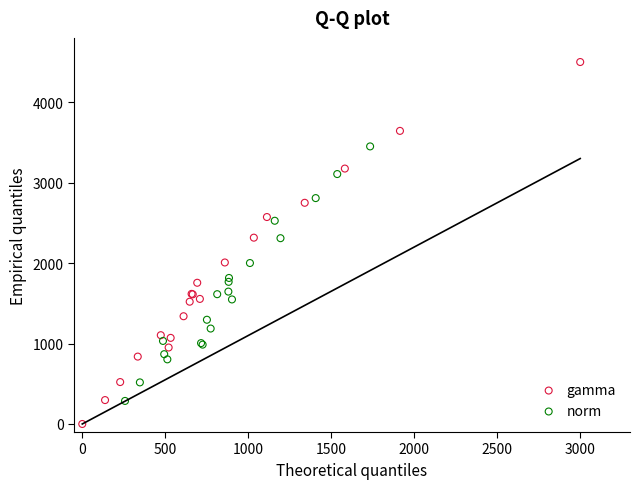

Which series reaches the minimum Y coordinate?

gamma